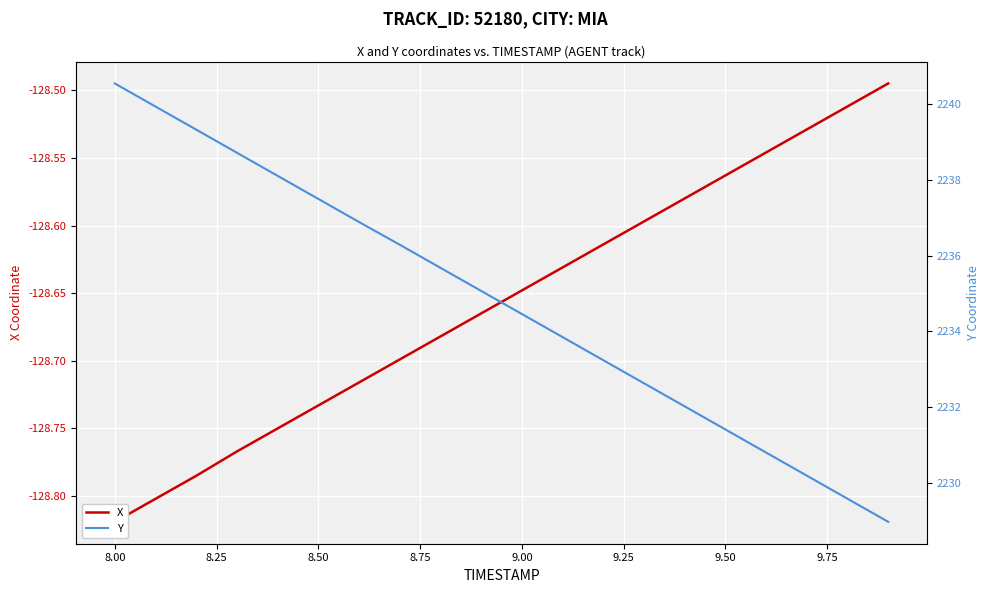

The value of X at 11 is -179.5. True or false?

False